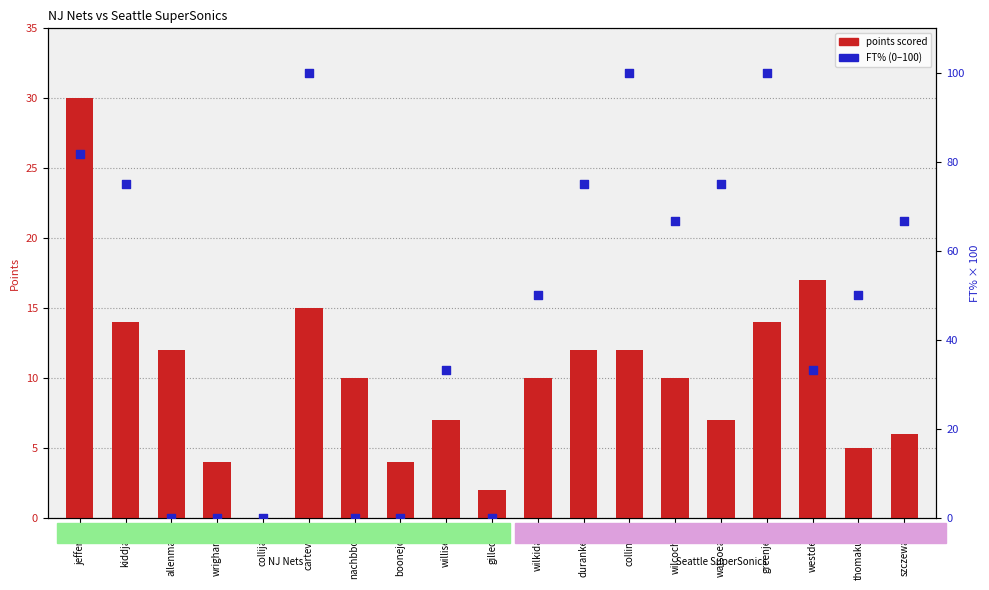

Which series reaches the minimum Y coordinate?

points scored